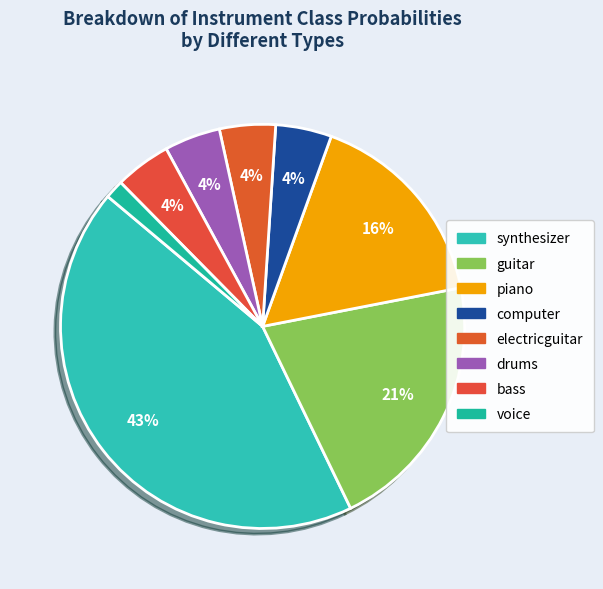

Which category has the biggest portion of the pie?

synthesizer